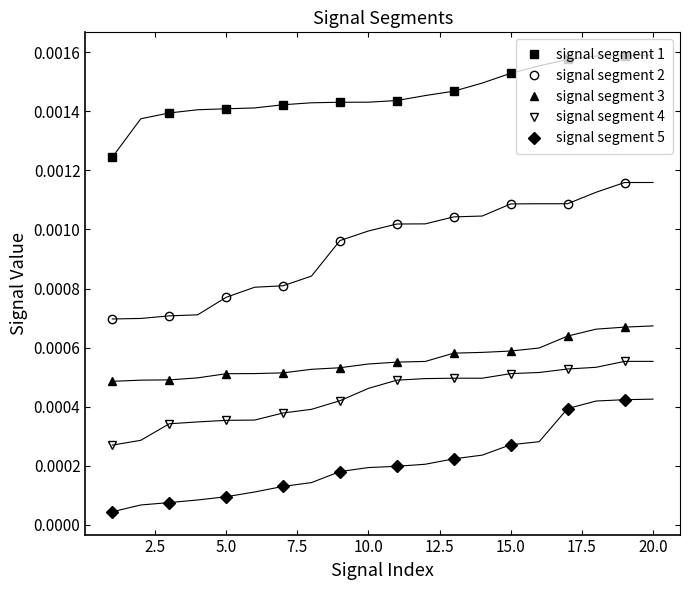

True or false: signal segment 1 and signal segment 2 cross at least once.

False